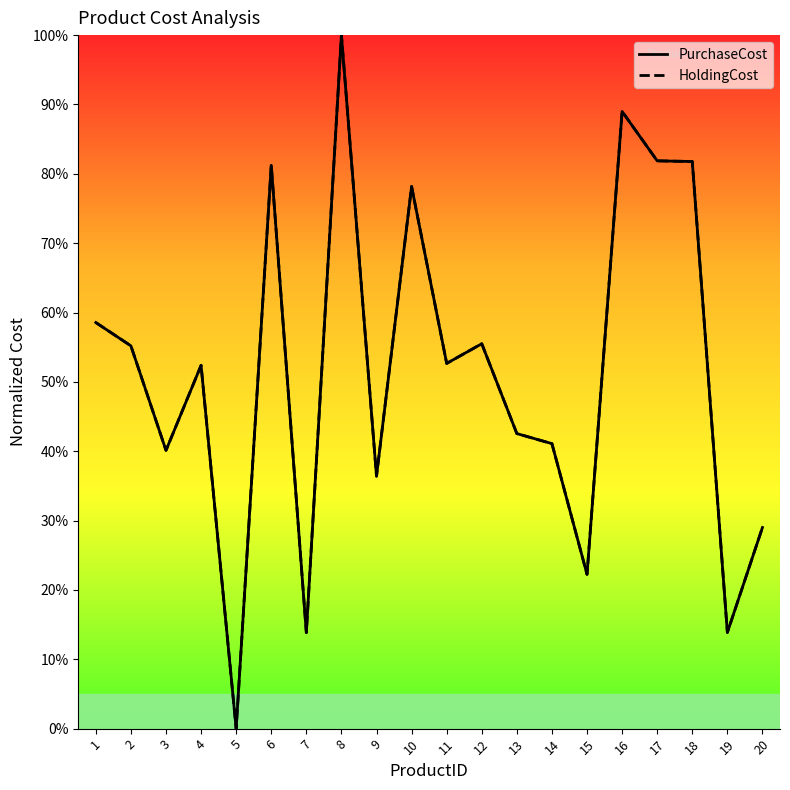

Does the chart display data point markers on the line(s)?

No